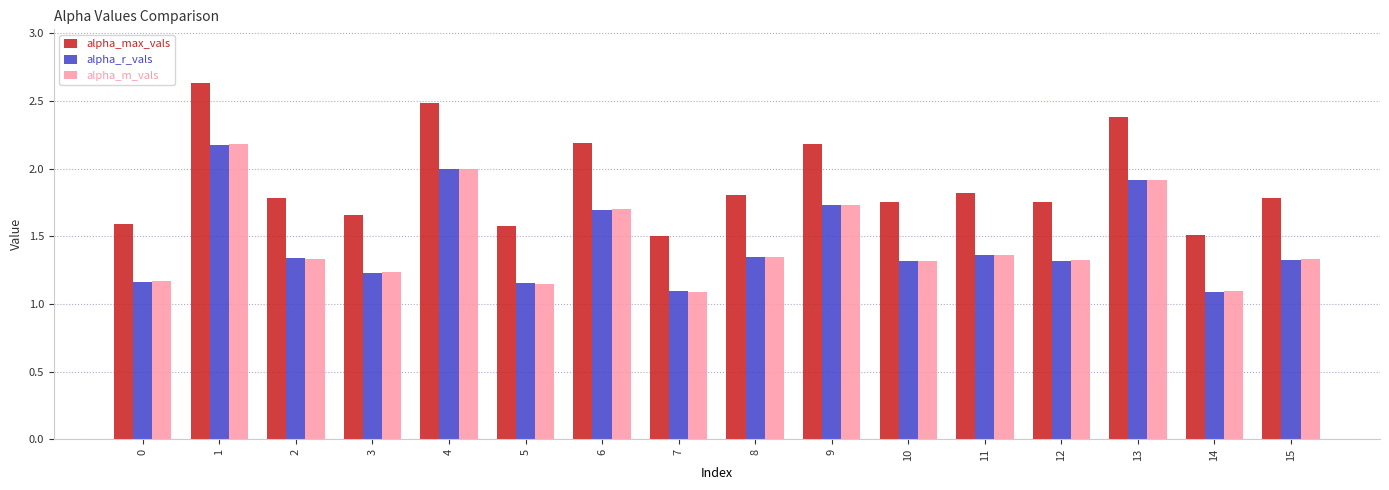

How many groups of bars are there?

16